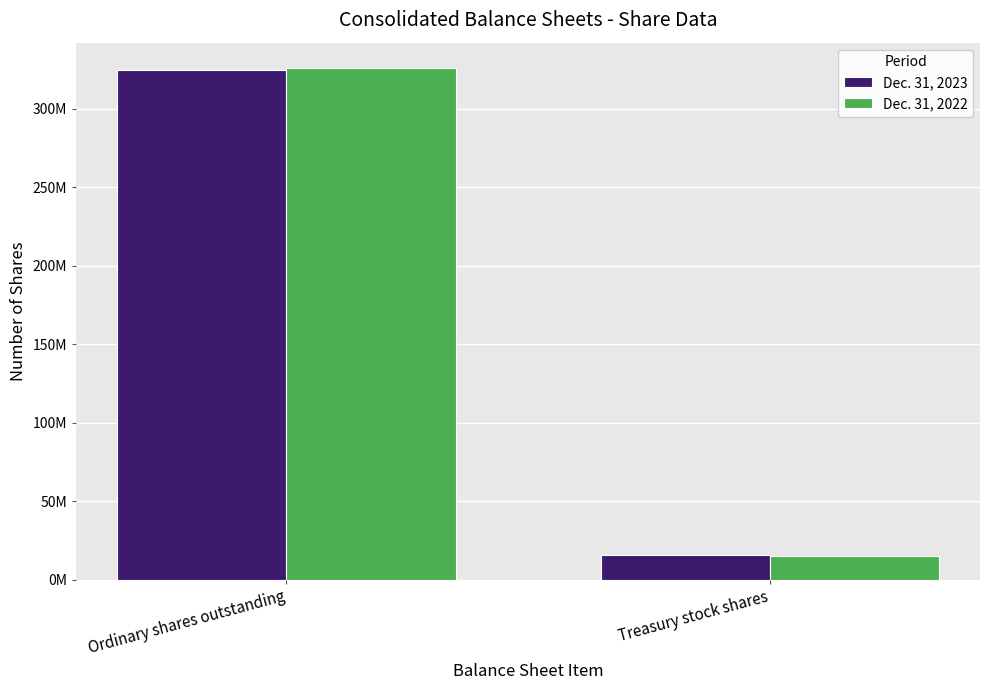

What are all the series names shown in the legend?

Dec. 31, 2023, Dec. 31, 2022